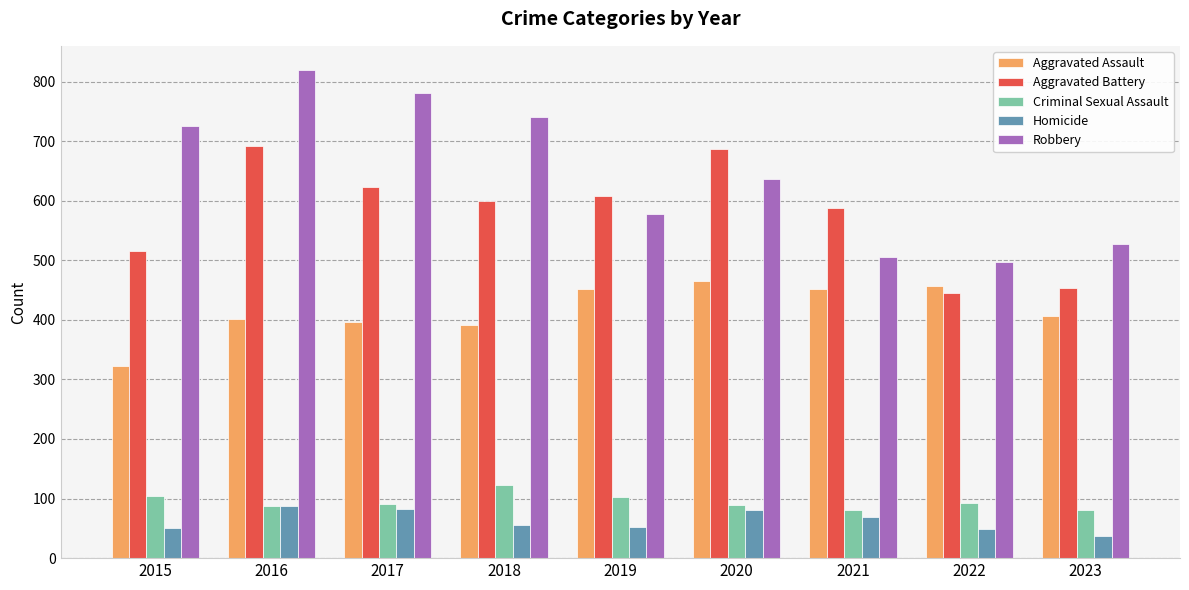

The value of Aggravated Assault at 2023 is 406. True or false?

True